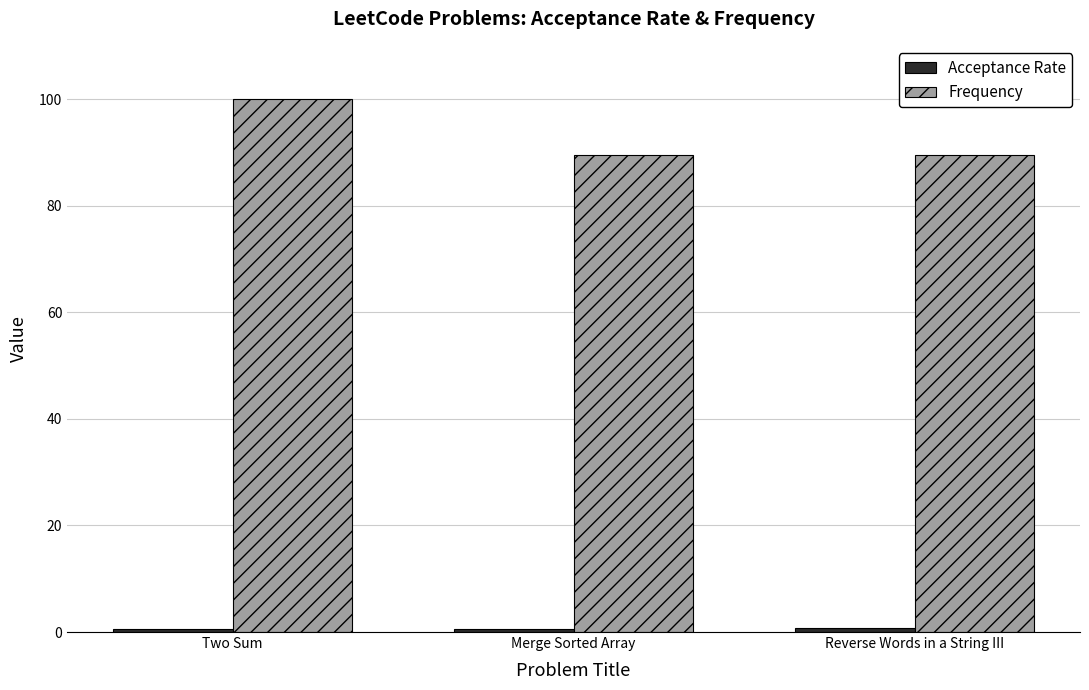

True or false: Frequency has a value of 100.0 at Two Sum.

True